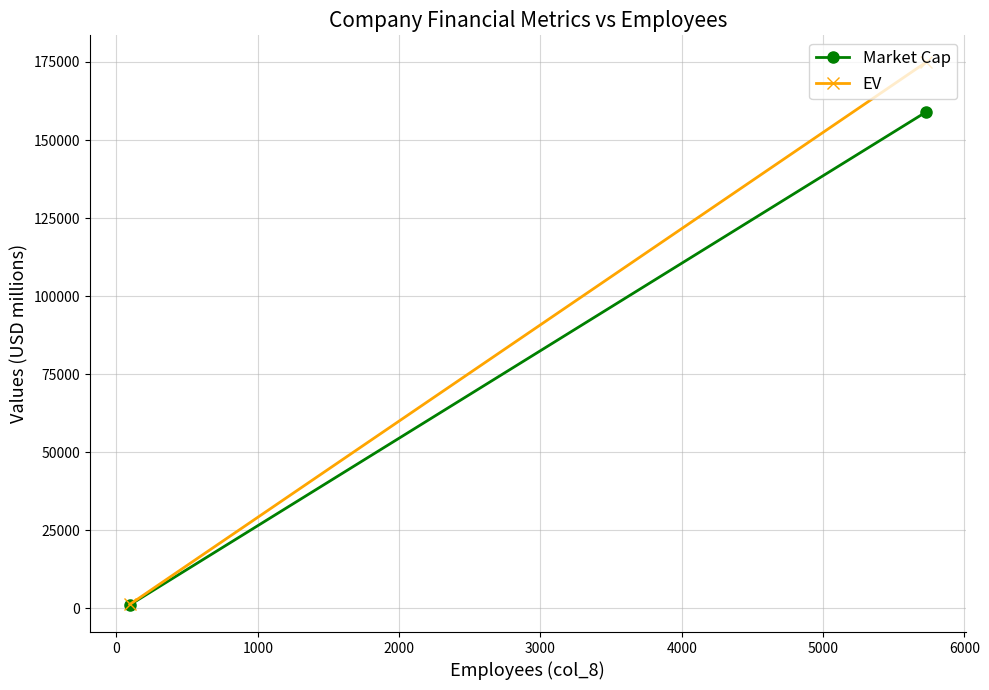

What is the sum of all Market Cap values?

160051.4